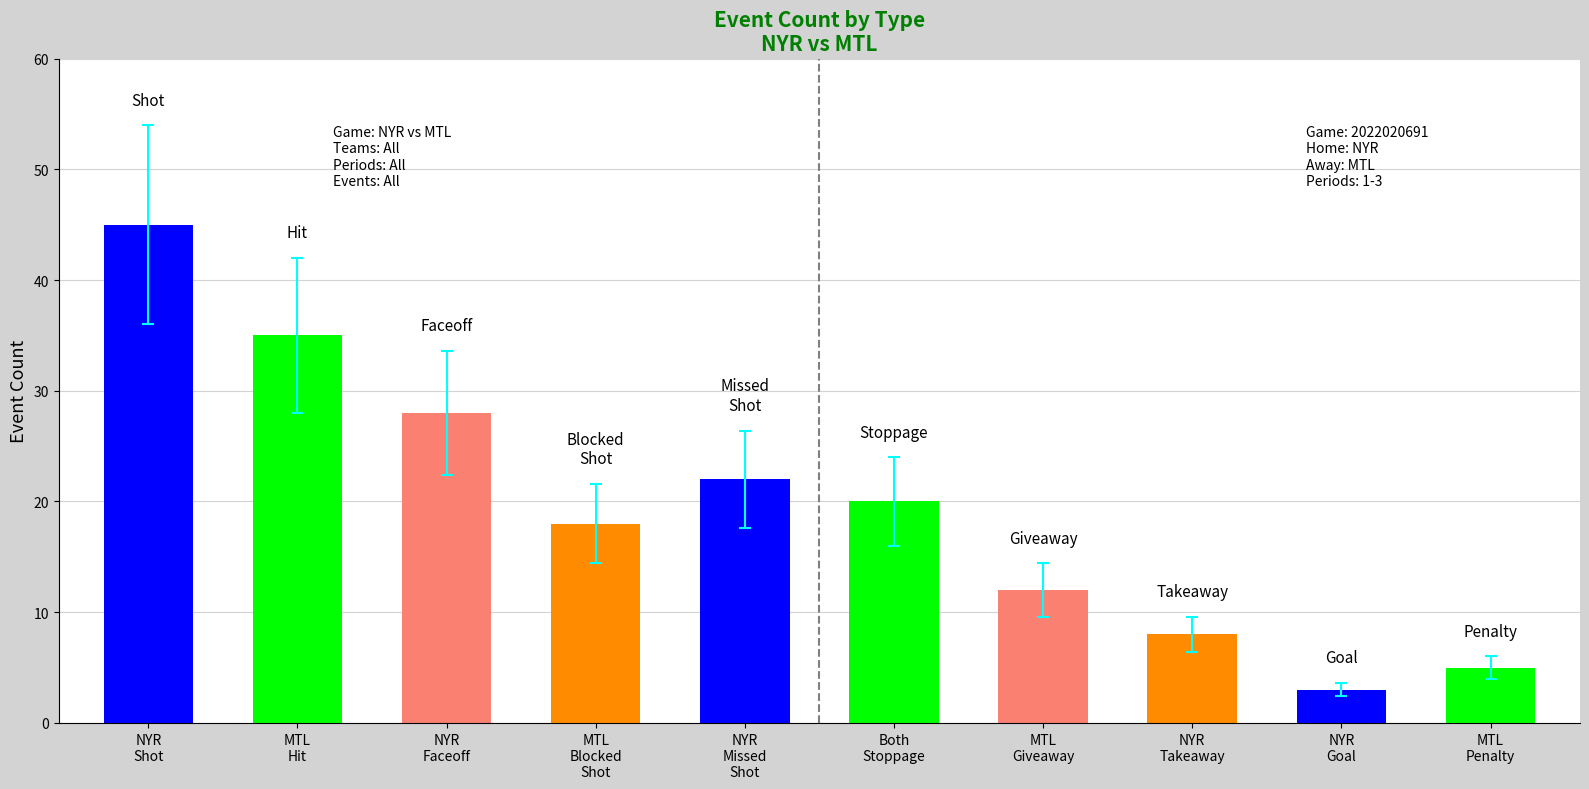

Which label corresponds to the smallest value in the chart?

NYR
Goal